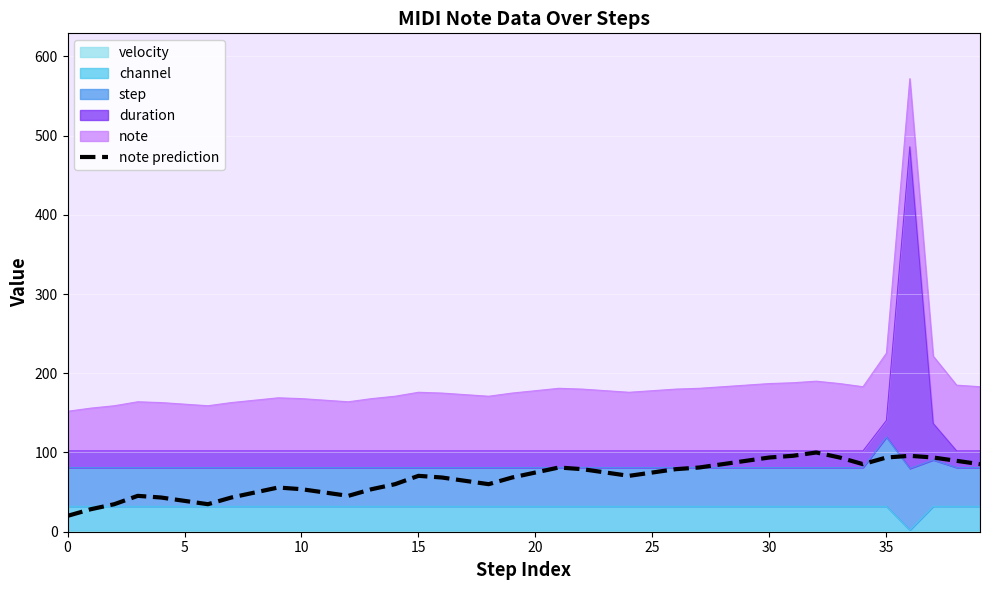

The value at 19 is 119.1. True or false?

False